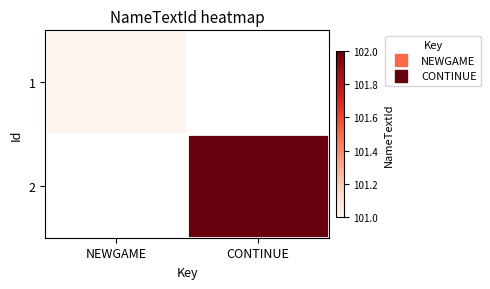

Which category has the highest value in the 2 series?

NEWGAME